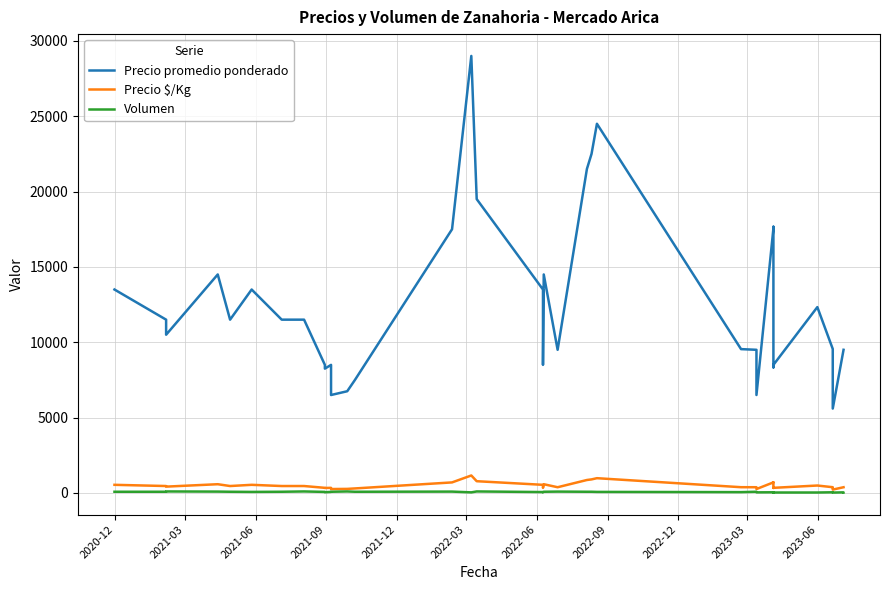

Is the value of Precio promedio ponderado at 18 greater than the value of Volumen at 17?

Yes